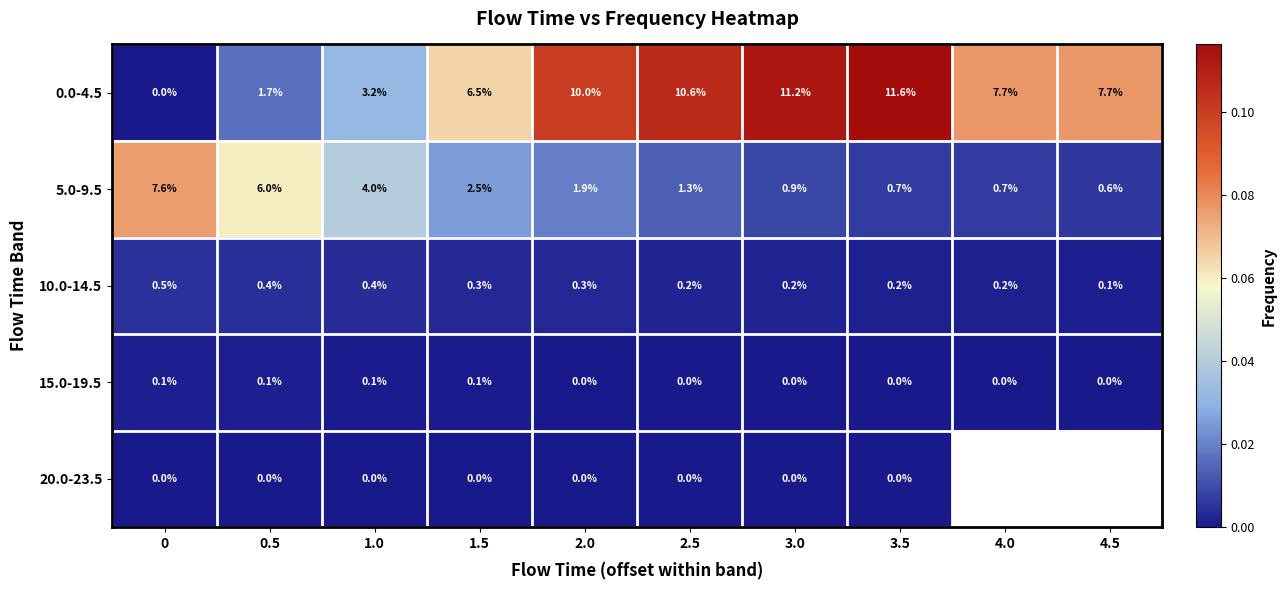

Between 0.5 and 1.0, which is larger?

1.0